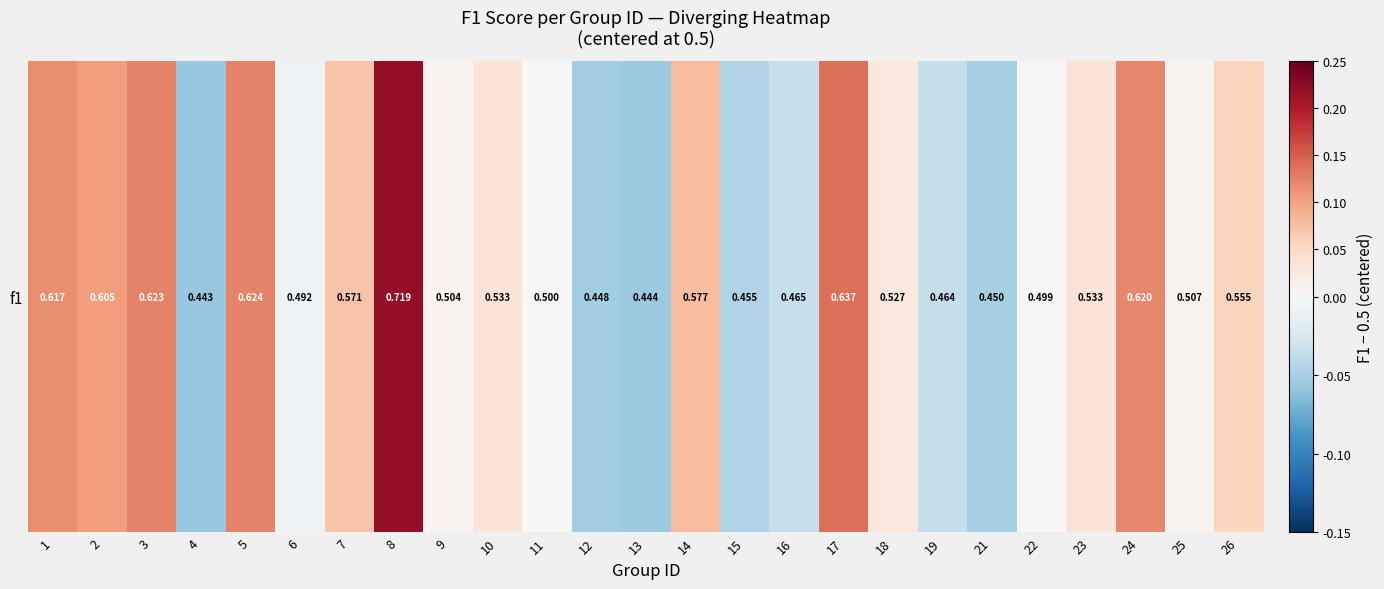

Between 2 and 16, which is larger?

2